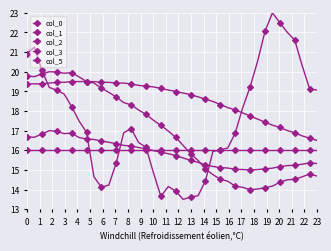

Reading left to right, transcribe all the data shown in this chart.

col_0: 16.7	16.7	16.8	17.0	17.0	16.9	16.9	16.7	16.6	16.6	16.5	16.4	16.3	16.2	16.2	16.1	16.1	16.0	15.9	15.8	15.7	15.6	15.5	15.4	15.3	15.2	15.1	15.1	15.0	15.0	15.0	15.0	15.1	15.1	15.2	15.2	15.2	15.3	15.4	15.3
col_1: 19.4	19.4	19.4	19.4	19.5	19.5	19.5	19.5	19.5	19.5	19.5	19.5	19.4	19.4	19.4	19.3	19.3	19.2	19.1	19.1	19.0	18.9	18.8	18.7	18.6	18.5	18.3	18.2	18.1	17.9	17.7	17.6	17.4	17.3	17.2	17.0	16.9	16.7	16.6	16.5
col_2: 20.9	21.3	20.1	19.2	19.1	18.9	18.2	17.5	16.9	14.6	14.1	14.2	15.4	16.9	17.1	16.4	16.2	14.9	13.7	14.2	13.9	13.5	13.6	13.7	14.5	15.9	16.0	16.1	16.9	18.2	19.2	20.5	22.1	23.0	22.5	22.0	21.6	20.3	19.1	19.1
col_3: 19.8	19.8	19.9	20.0	20.0	19.9	20.0	19.7	19.5	19.4	19.2	19.0	18.7	18.4	18.3	18.1	17.8	17.5	17.3	17.0	16.7	16.2	15.8	15.5	15.0	14.8	14.5	14.4	14.2	14.1	14.0	14.0	14.1	14.2	14.4	14.5	14.5	14.6	14.8	14.7
col_5: 16.0	16.0	16.0	16.0	16.0	16.0	16.0	16.0	16.0	16.0	16.0	16.0	16.0	16.0	16.0	16.0	16.0	16.0	16.0	16.0	16.0	16.0	16.0	16.0	16.0	16.0	16.0	16.0	16.0	16.0	16.0	16.0	16.0	16.0	16.0	16.0	16.0	16.0	16.0	16.0